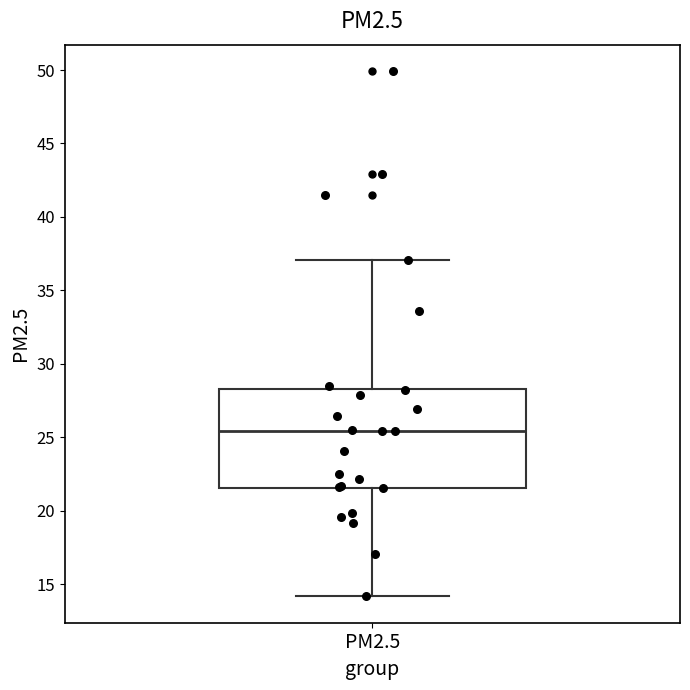

Read this box plot against the y-axis: the position of the median line, the range covered by the box, and the ends of both whiskers. The values are not printed on the chart, so give them approximately, as read against the axis.

median 25.5, box 21.5 to 28.5, whiskers 14.0 to 37.0